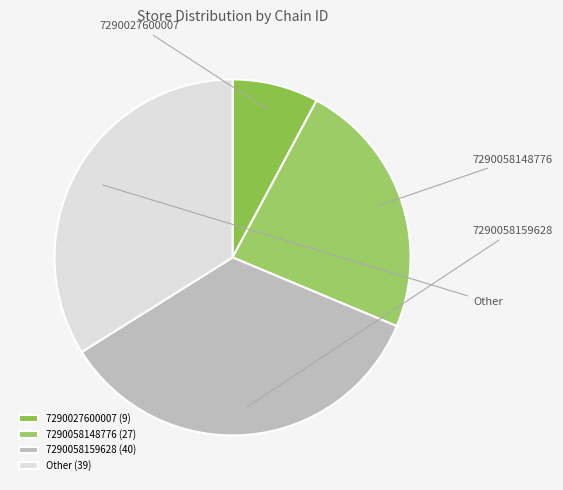

To the nearest percent, what is the average slice percentage?

25%